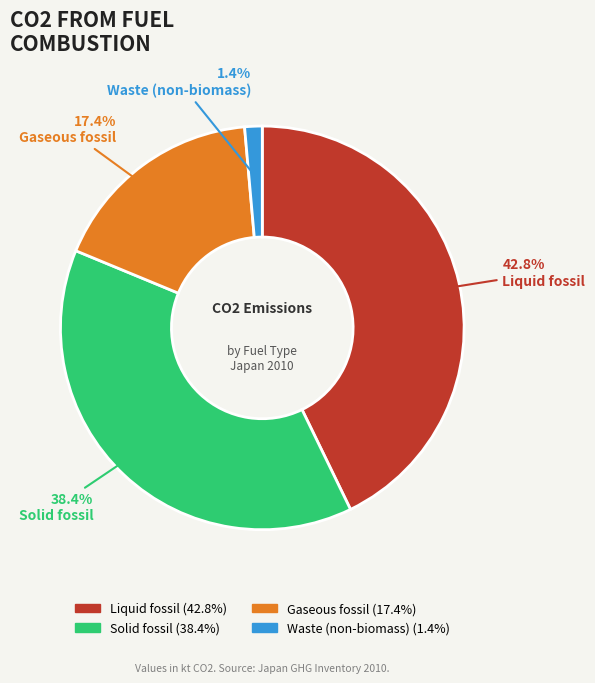

Is Waste (non-biomass) the majority of the pie?

No